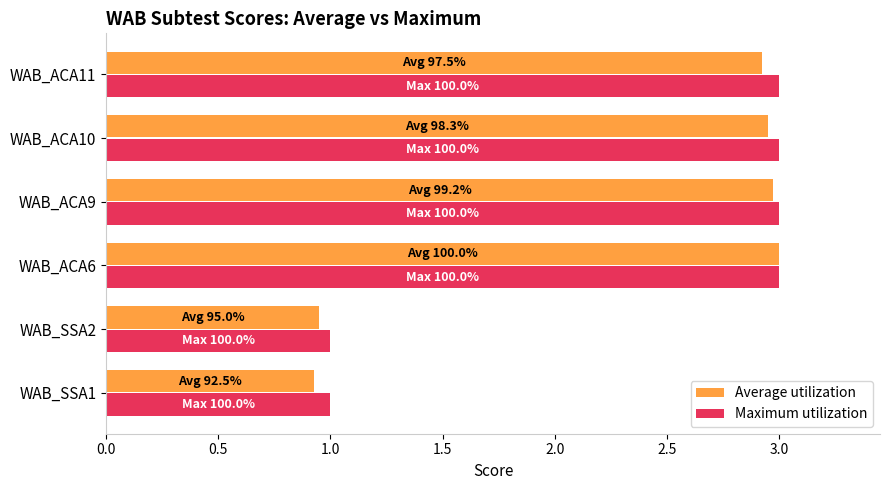

What is the difference between the maximum and second lowest values in the Maximum utilization series?

2.0